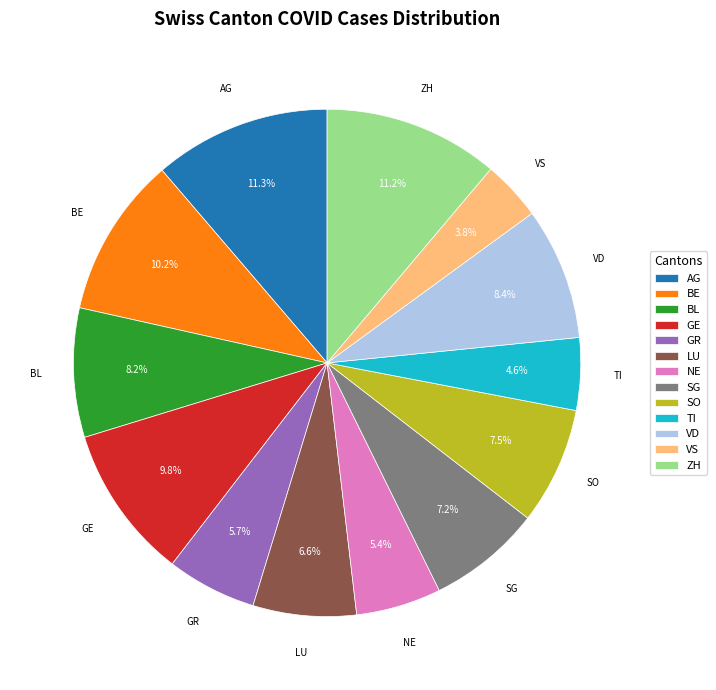

Approximately how many times larger is the value at VD compared to LU?

1.3